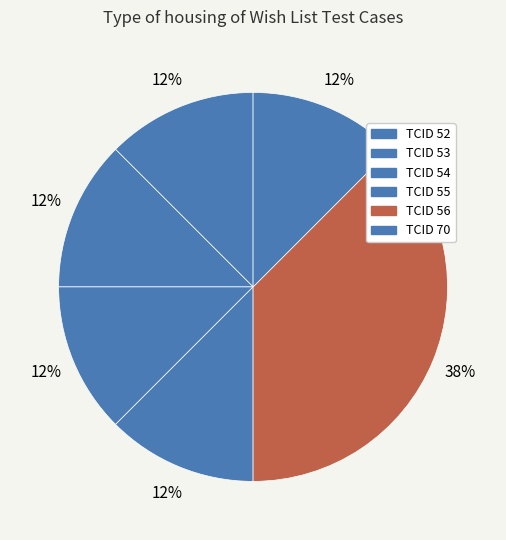

How many segments does this pie chart have?

6